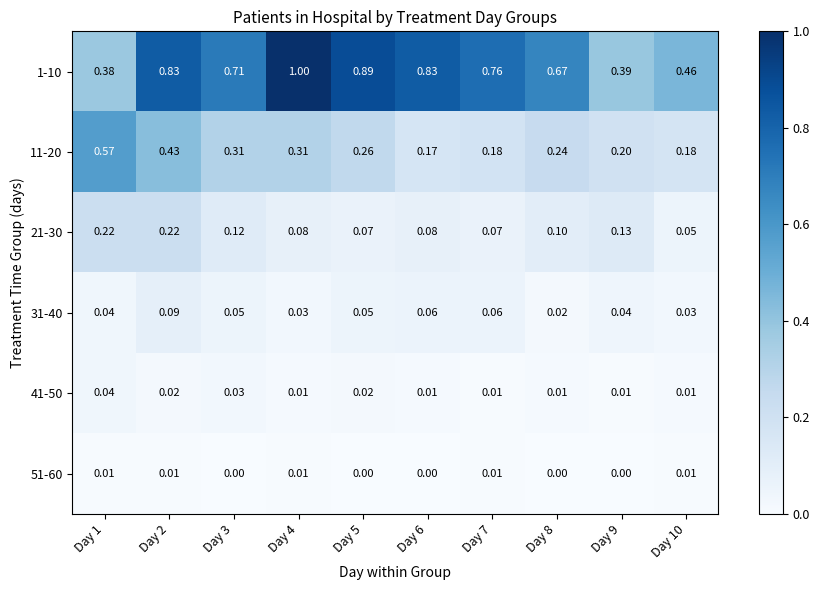

Is the value of 31-40 at Day 7 greater than the value of 51-60 at Day 5?

Yes